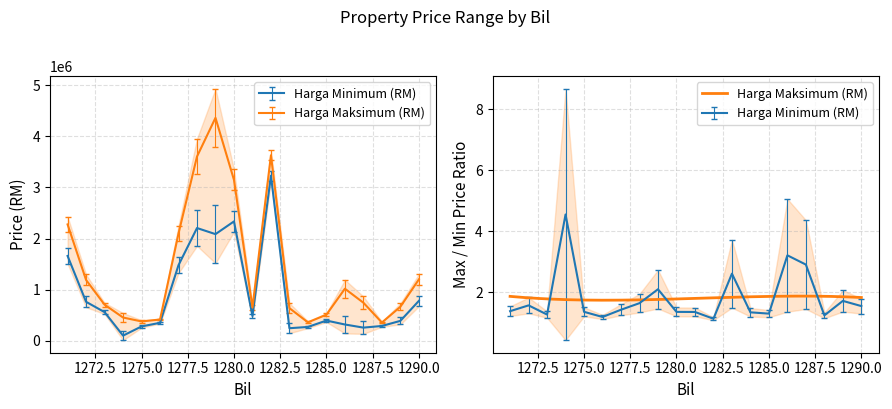

What is the value of the Harga Maksimum (RM) point at the 15th from the left?

510000